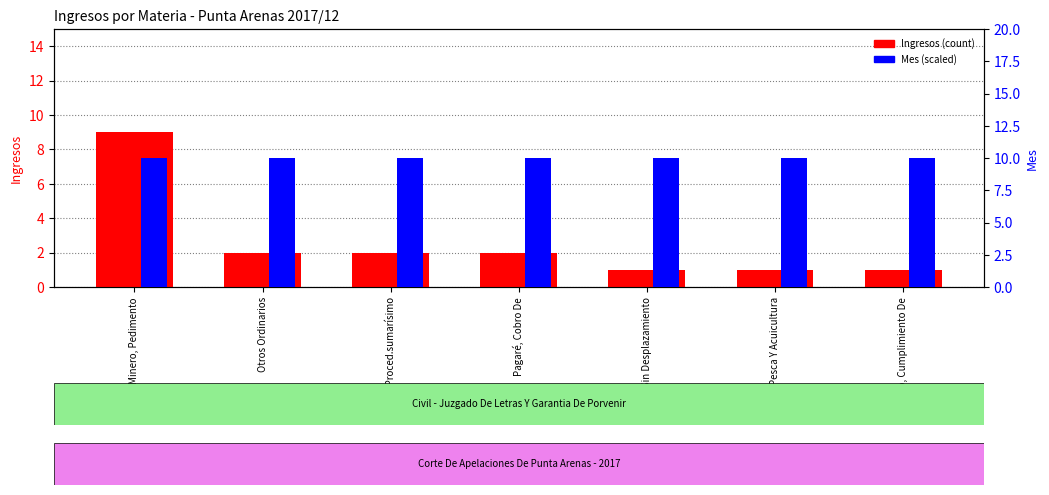

Reading right to left, list all the values displayed in this chart.

Ingresos: 1	1	1	2	2	2	9
Mes: 10	10	10	10	10	10	10